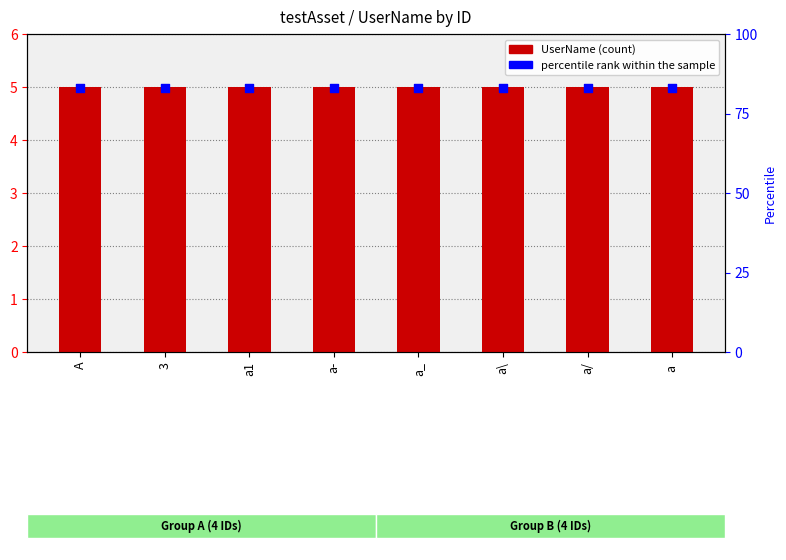

Is the value of UserName at A greater than the value of percentile rank within the sample at a ?

No